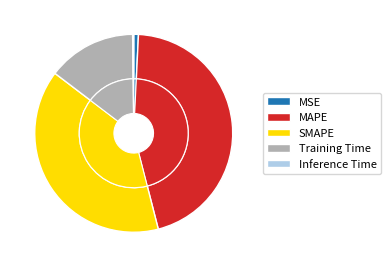

Rank the categories by value from highest to lowest.

MAPE, SMAPE, Training Time, MSE, Inference Time